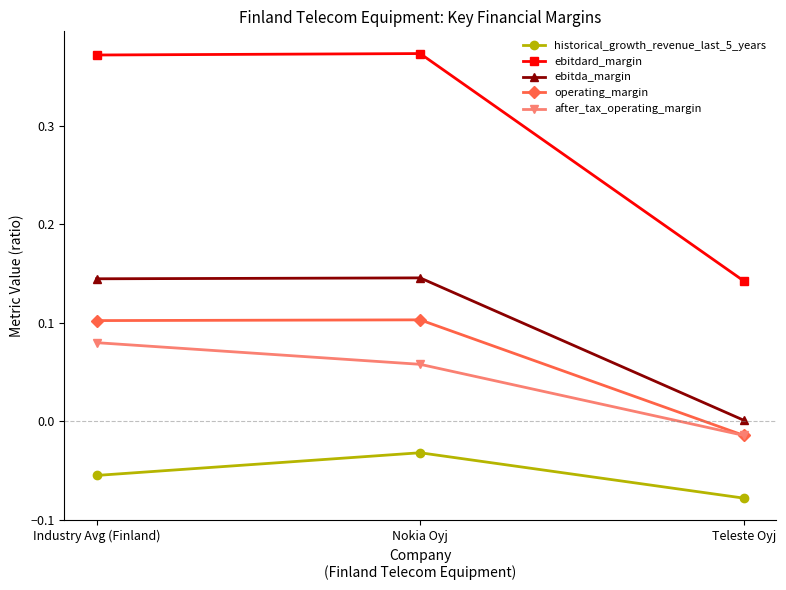

Which series has the largest range (max minus min)?

ebitdard_margin